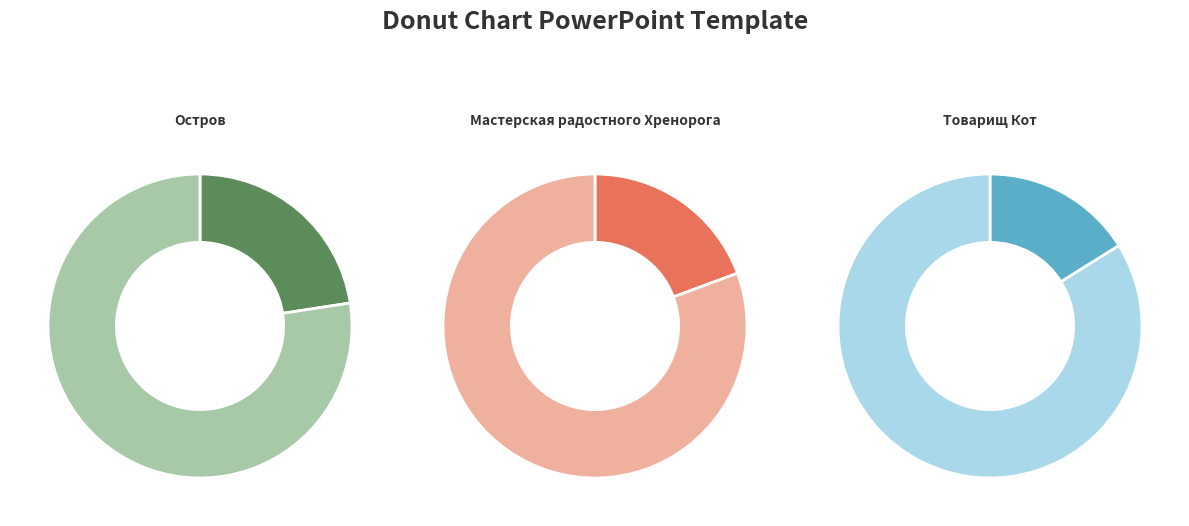

True or false: Мастерская радостного Хренорога accounts for 9% of the total.

False